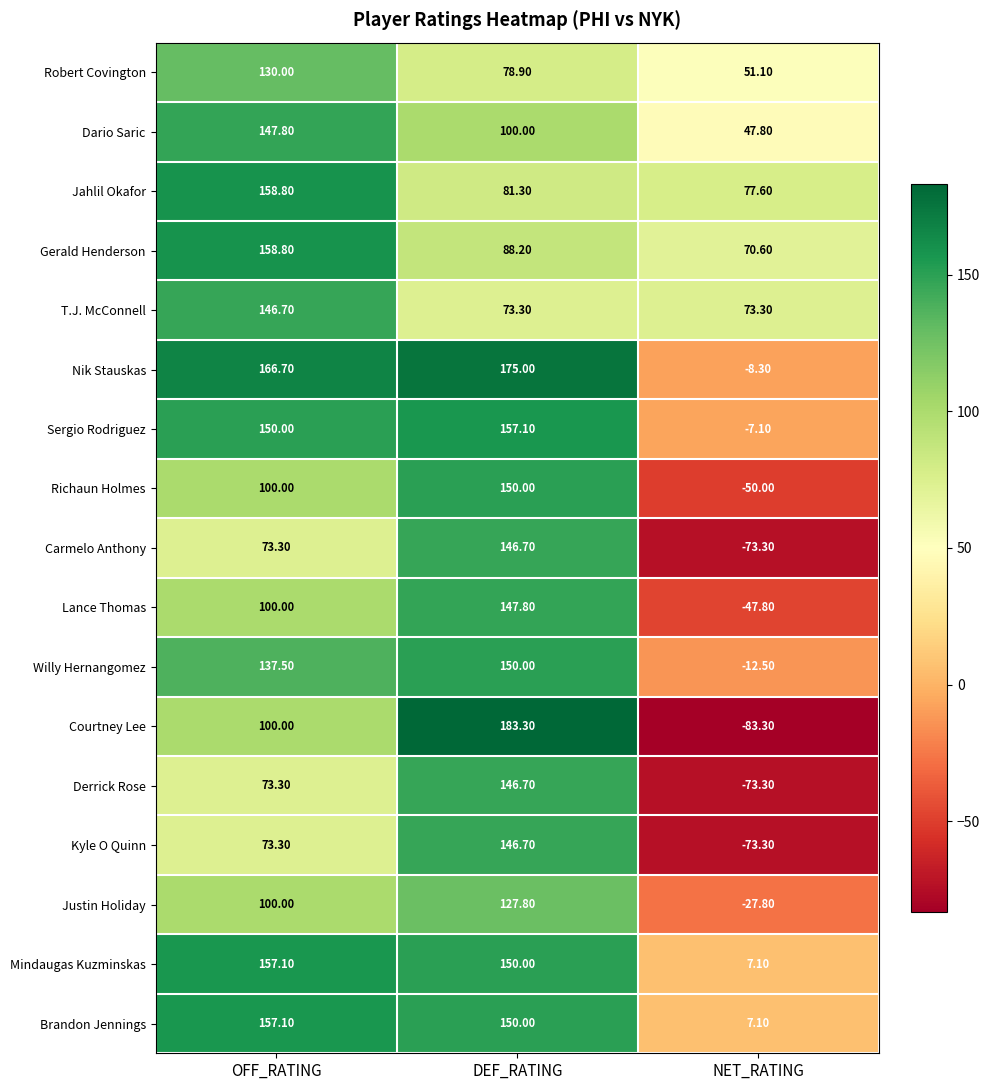

Count the number of categories in the chart.

3